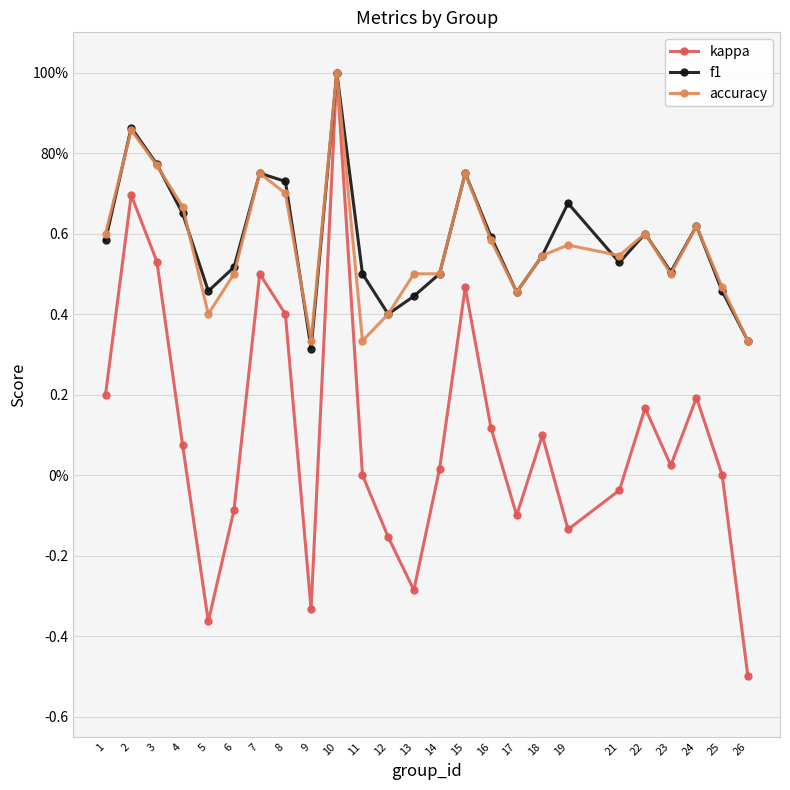

Which series has the widest spread of values?

kappa